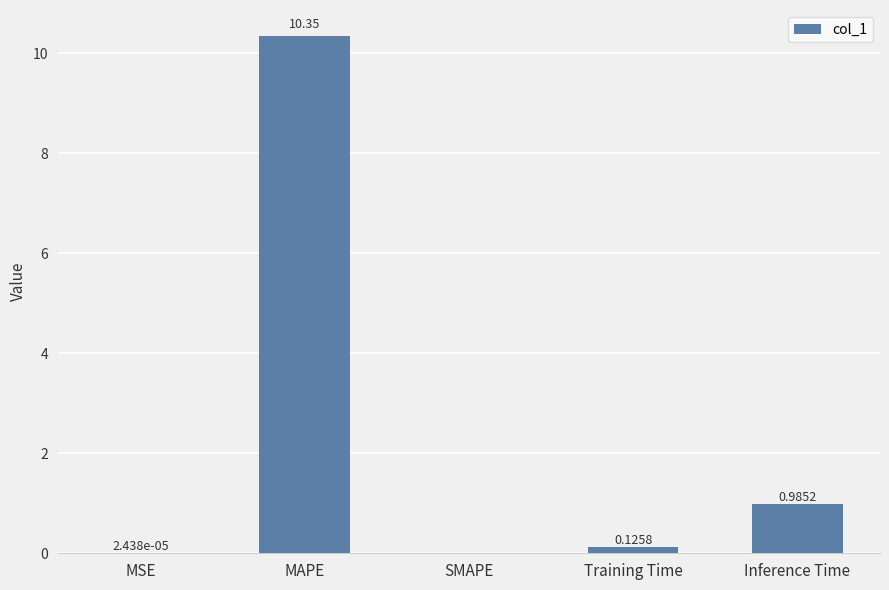

Count the number of categories in the chart.

5